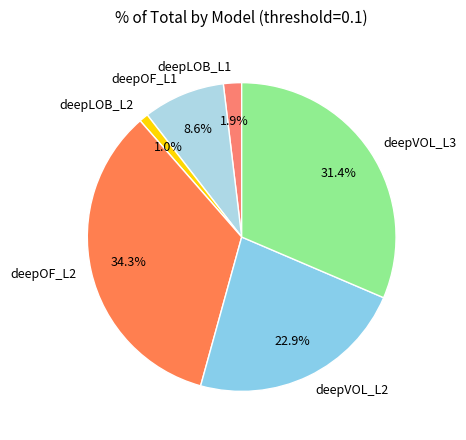

What percentage is the deepOF_L1 slice, to the nearest percent?

9%